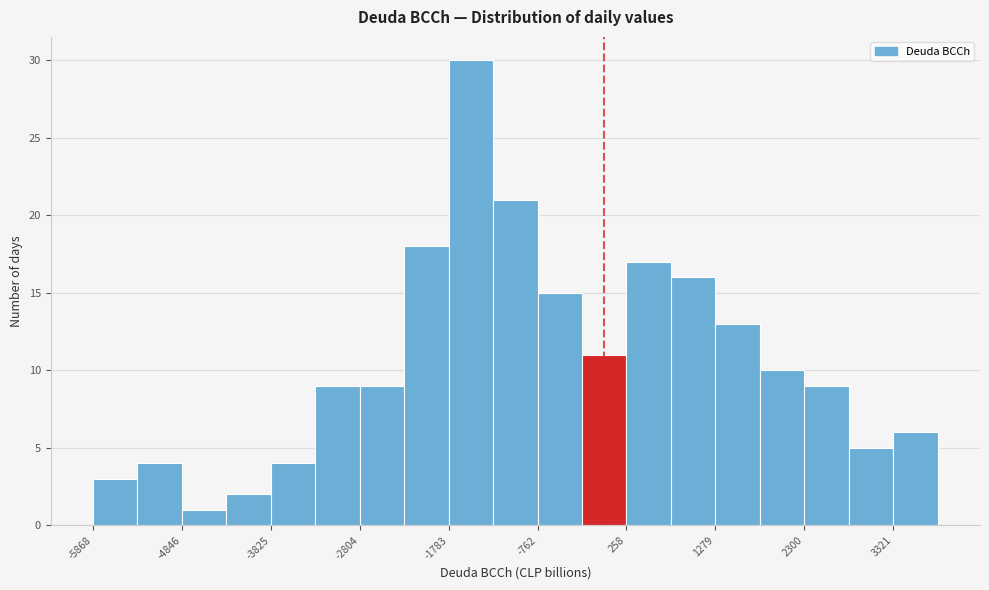

Read against the x-axis, roughly where is the centre of the tallest bar?

-1600